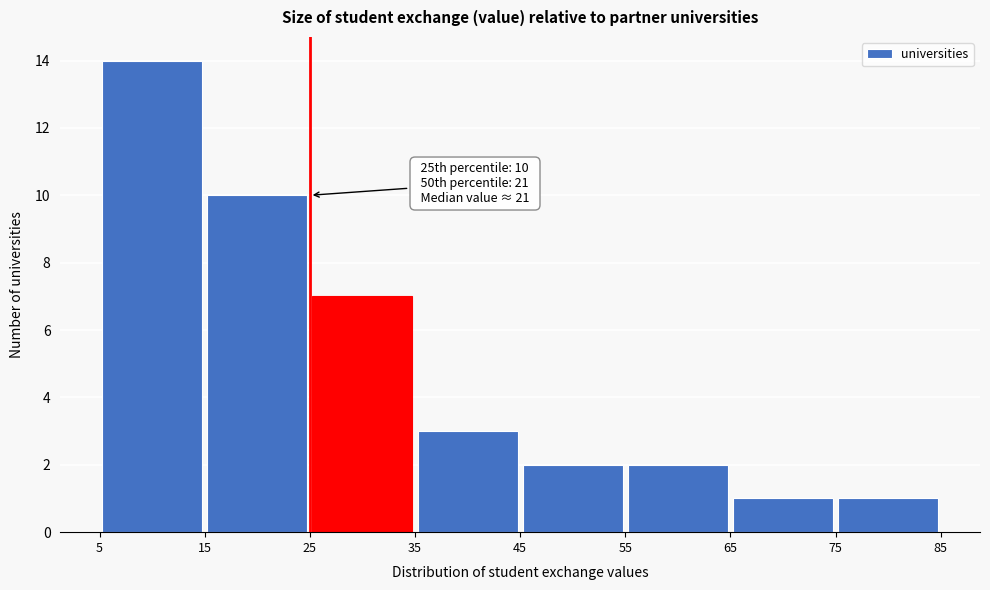

Over which range of the x-axis is the bar tallest?

5 to 15